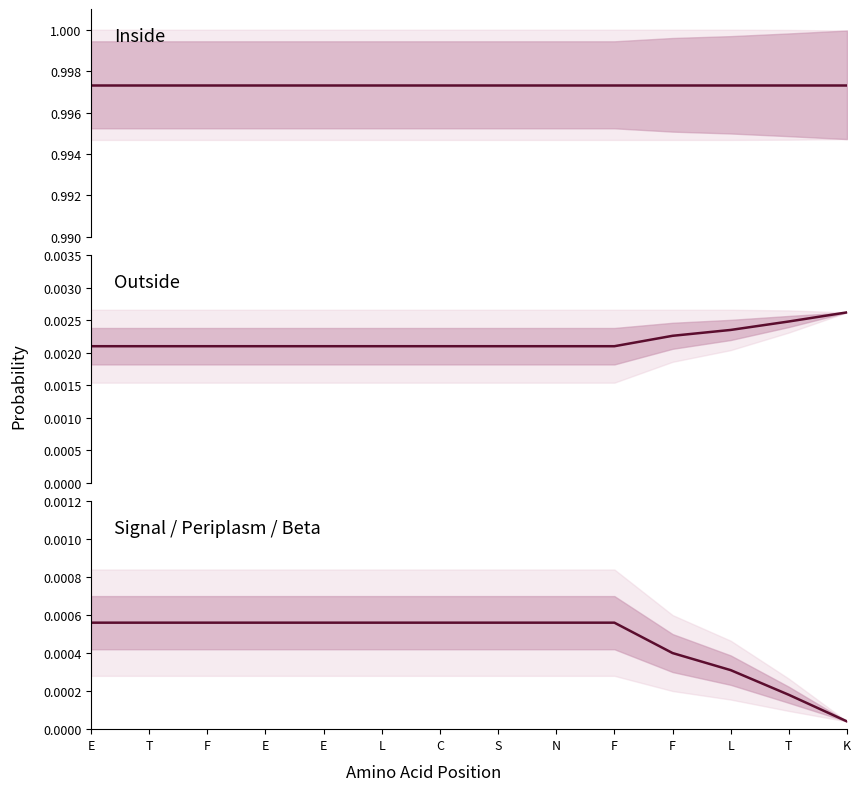

List the labels in order of Signal+Periplasm+Beta value, smallest first.

K, T, L, F, E, T, F, E, E, L, C, S, N, F